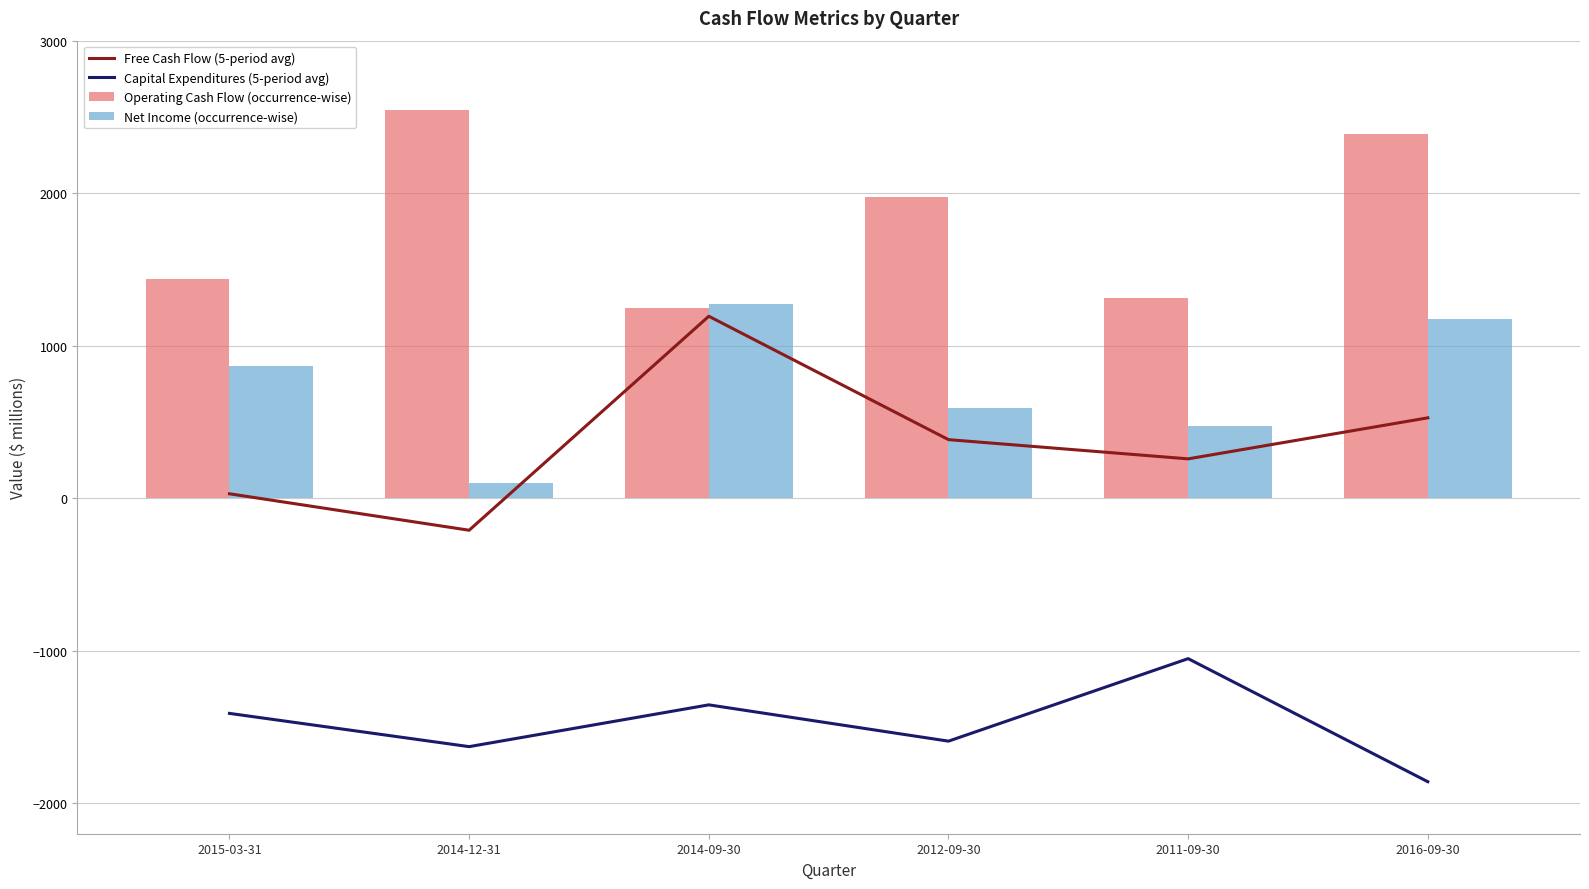

What position from the right is 2015-03-31?

6